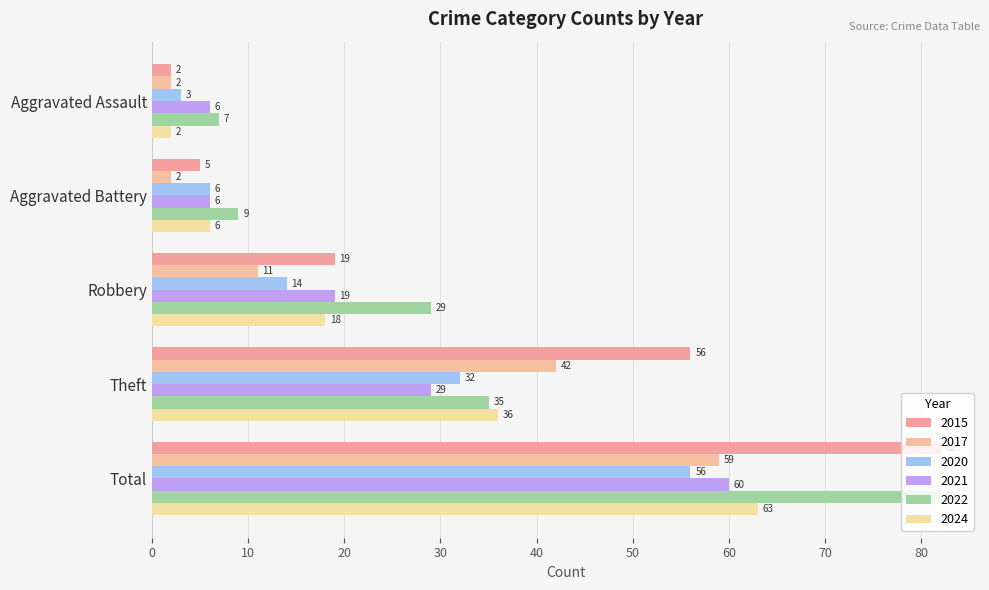

Reading right to left, what are all the values shown in this chart?

2015: Total=82	Theft=56	Robbery=19	Aggravated Battery=5	Aggravated Assault=2
2017: Total=59	Theft=42	Robbery=11	Aggravated Battery=2	Aggravated Assault=2
2020: Total=56	Theft=32	Robbery=14	Aggravated Battery=6	Aggravated Assault=3
2021: Total=60	Theft=29	Robbery=19	Aggravated Battery=6	Aggravated Assault=6
2022: Total=82	Theft=35	Robbery=29	Aggravated Battery=9	Aggravated Assault=7
2024: Total=63	Theft=36	Robbery=18	Aggravated Battery=6	Aggravated Assault=2